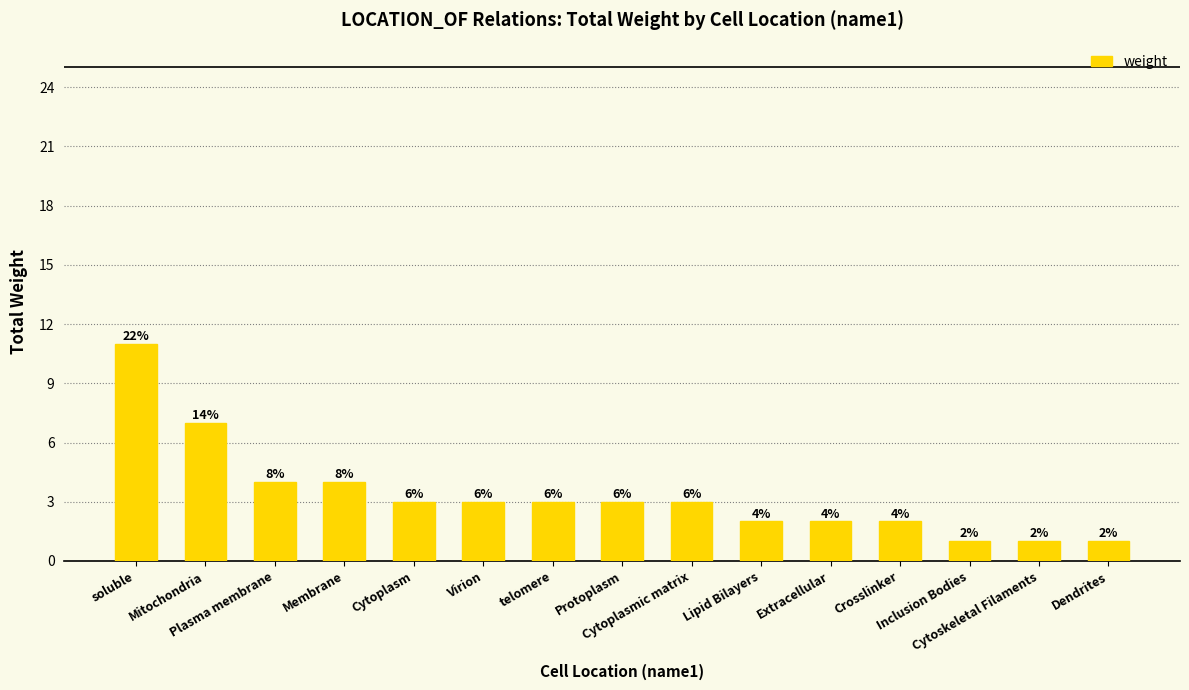

What is the ratio of the value at Membrane to the value at Cytoplasmic matrix?

1.3